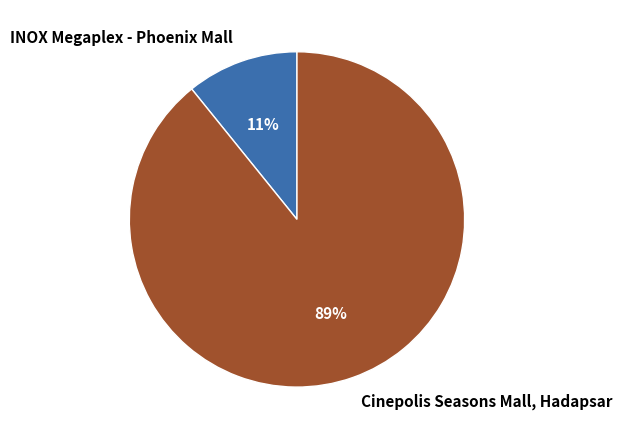

Which slice is the largest?

Cinepolis Seasons Mall, Hadapsar